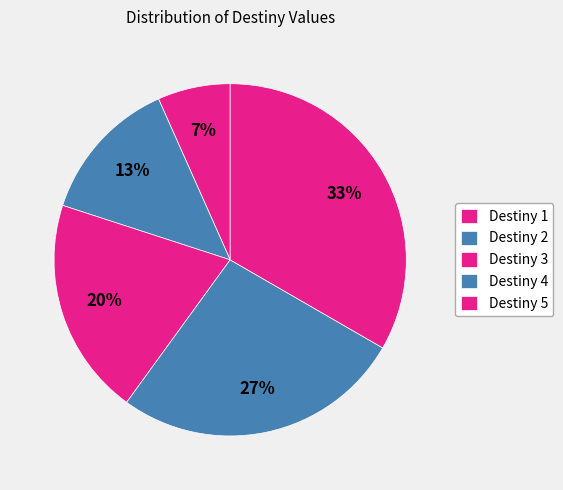

How many slices are in this pie chart?

5